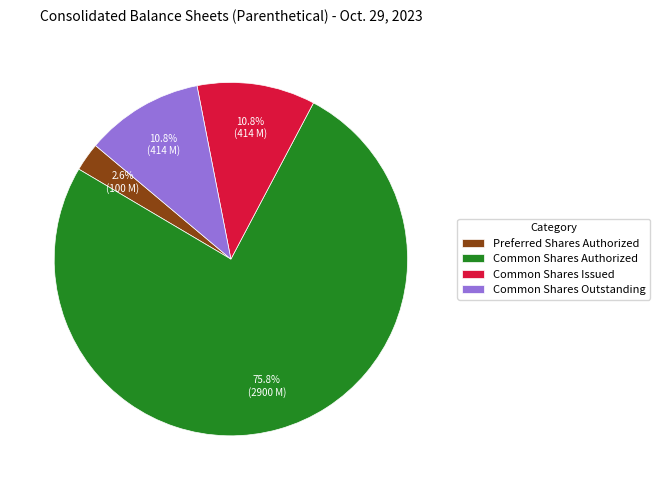

True or false: Preferred Shares Authorized accounts for 3% of the total.

True